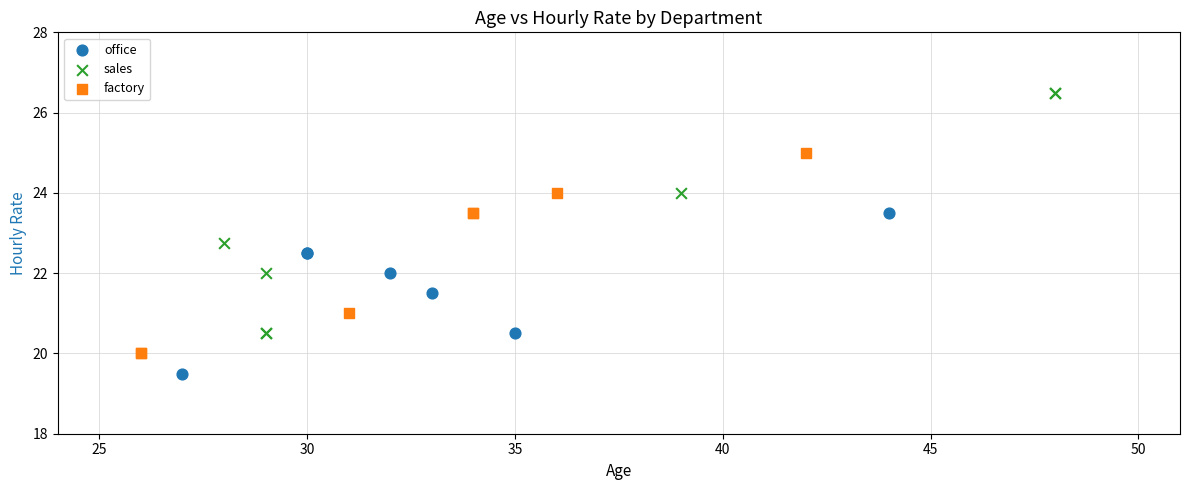

Which series reaches the maximum Y coordinate?

sales